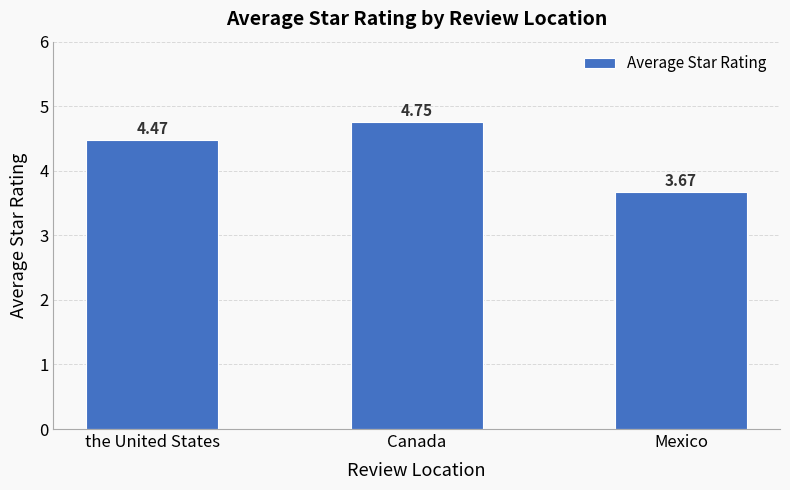

What is the label of the 1st bar from the left?

the United States